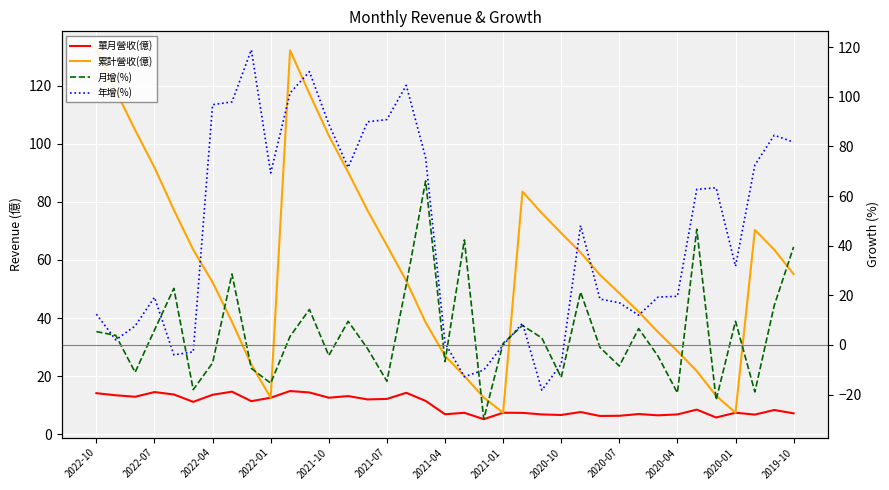

Which series has the largest range (max minus min)?

年增(%)